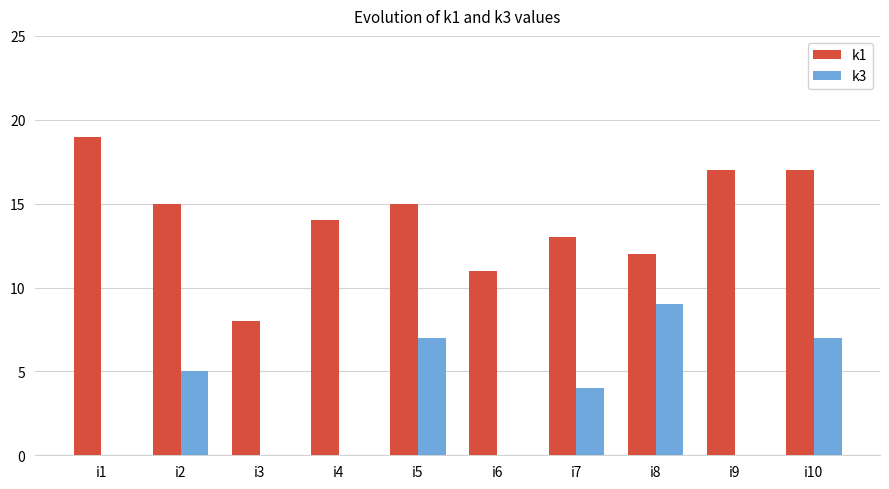

Reading right to left, transcribe all the data shown in this chart.

k1: i10=17	i9=17	i8=12	i7=13	i6=11	i5=15	i4=14	i3=8	i2=15	i1=19
k3: i10=7	i9=0	i8=9	i7=4	i6=0	i5=7	i4=0	i3=0	i2=5	i1=0